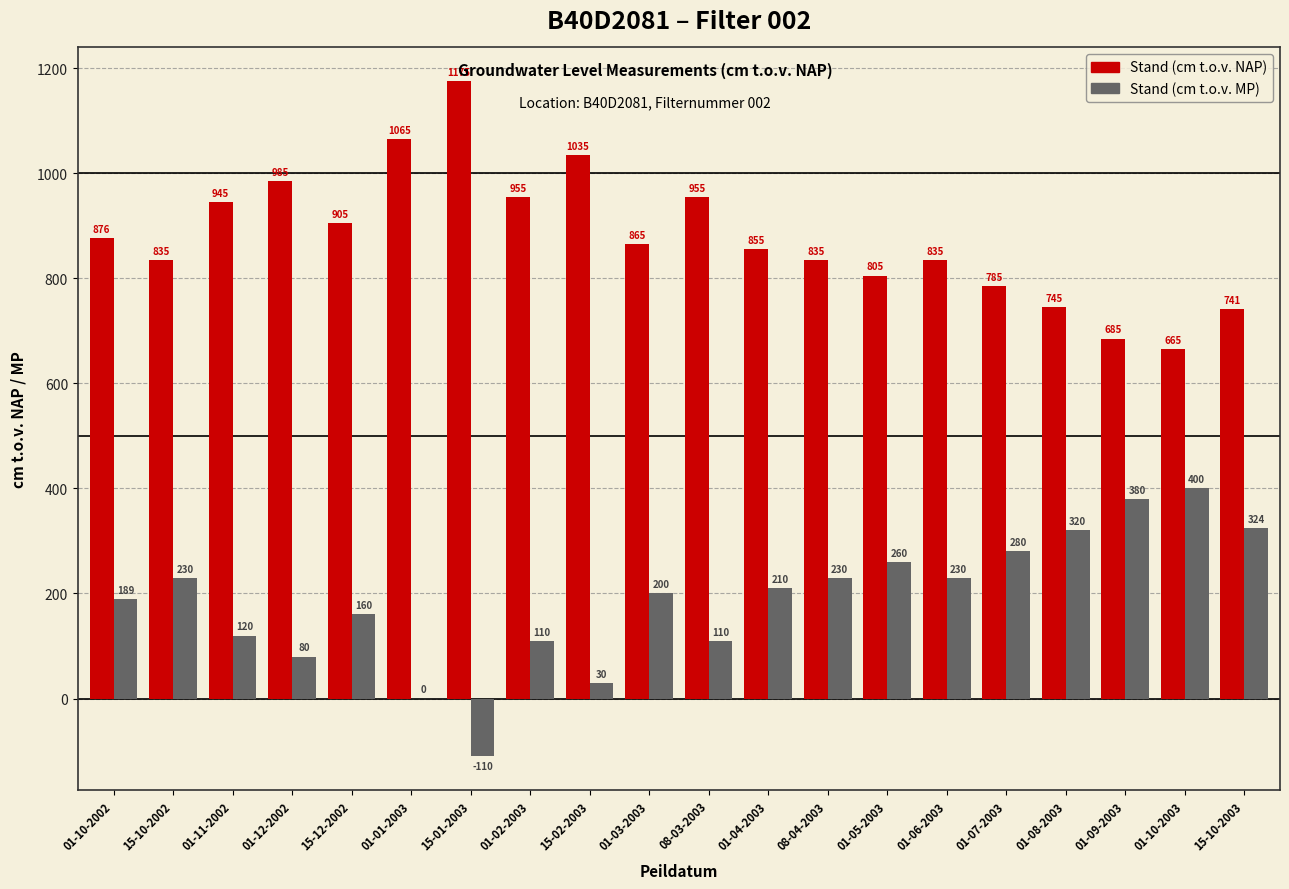

Does the chart contain stacked bars?

No